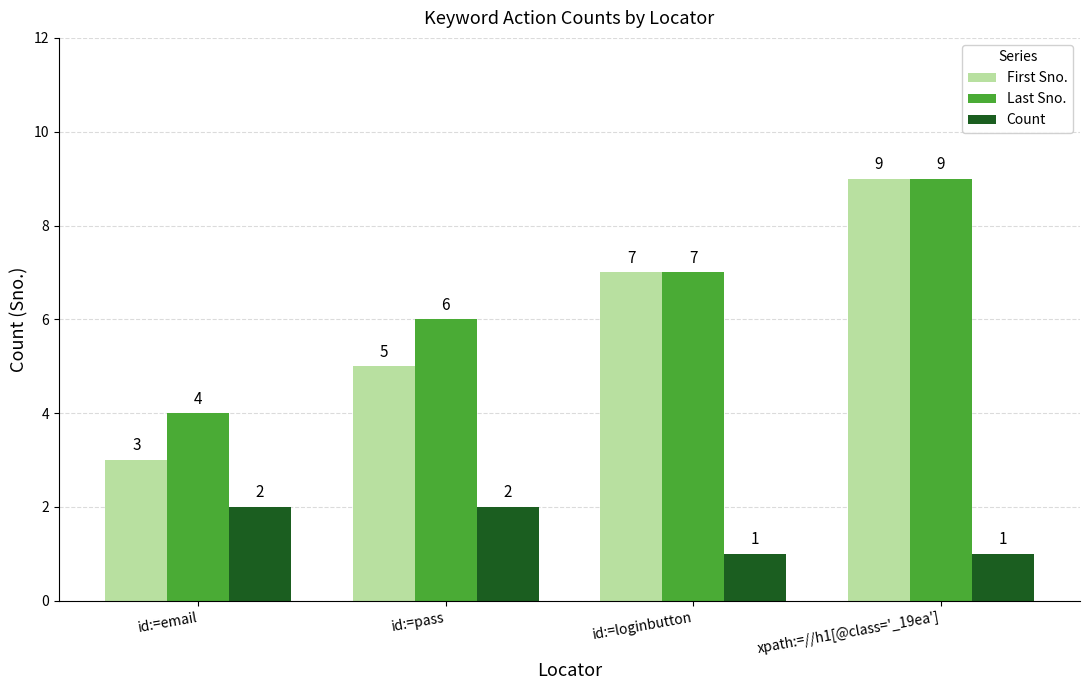

The Last Sno. series shows 8 at id:=pass. True or false?

False